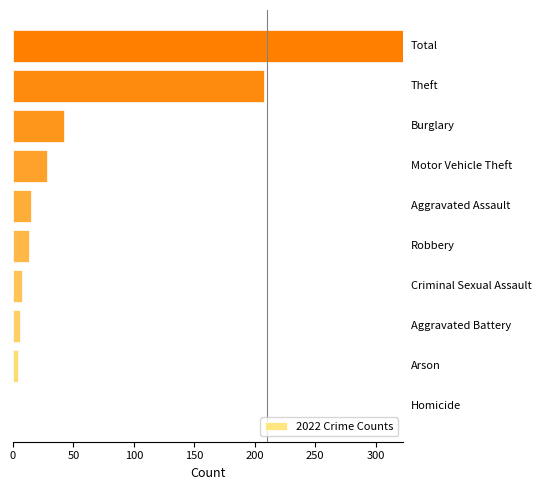

What is the maximum value shown in the chart?

323